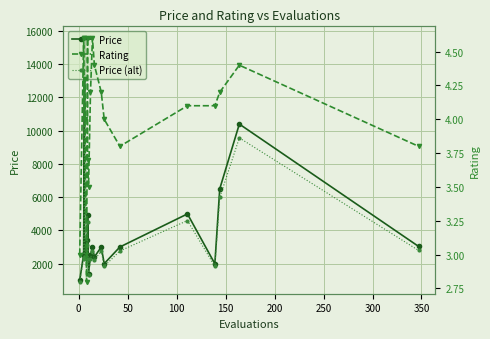

In Rating, how many points are higher than both neighbors (excluding endpoints)?

4